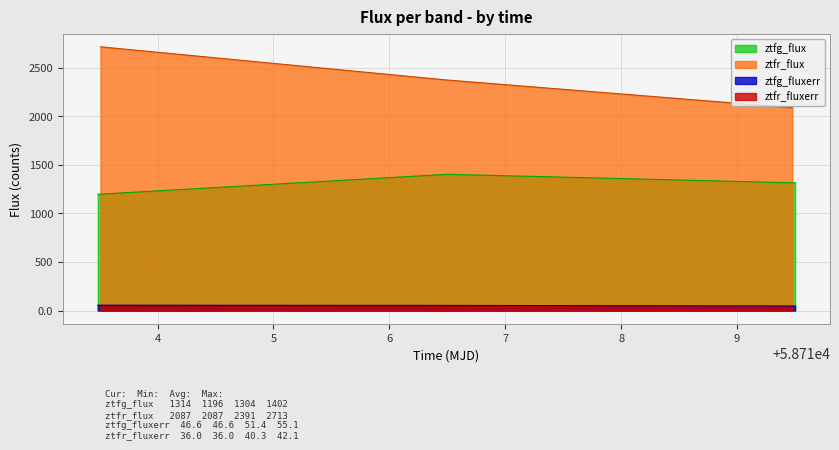

Reading right to left, list all the values displayed in this chart.

ztfg_flux: 1313.6	1401.6	1196.1
ztfr_flux: 2086.7	2373.3	2713.3
ztfg_fluxerr: 46.6	52.6	55.1
ztfr_fluxerr: 36.0	42.8	42.1